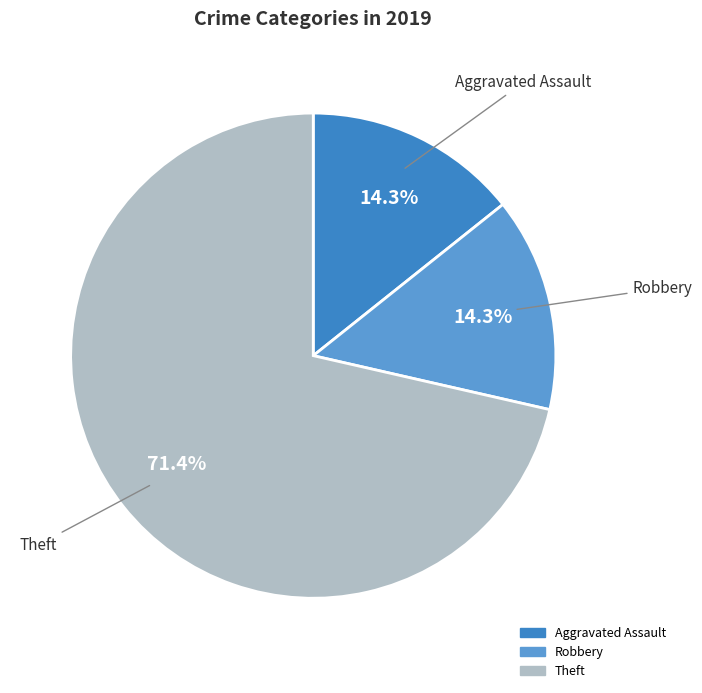

Does any single category account for the majority?

Yes